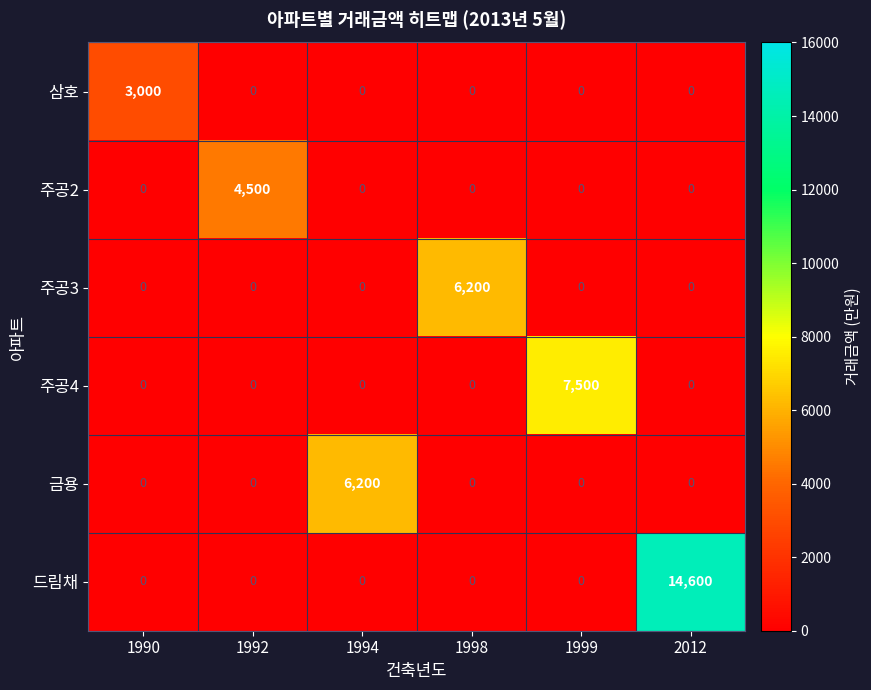

Which series has the largest range (max minus min)?

드림채